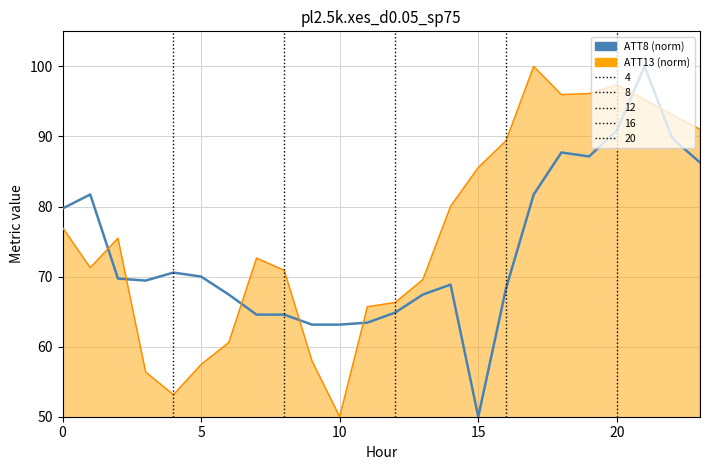

What is the change in value from 14 to 20?

+22.0